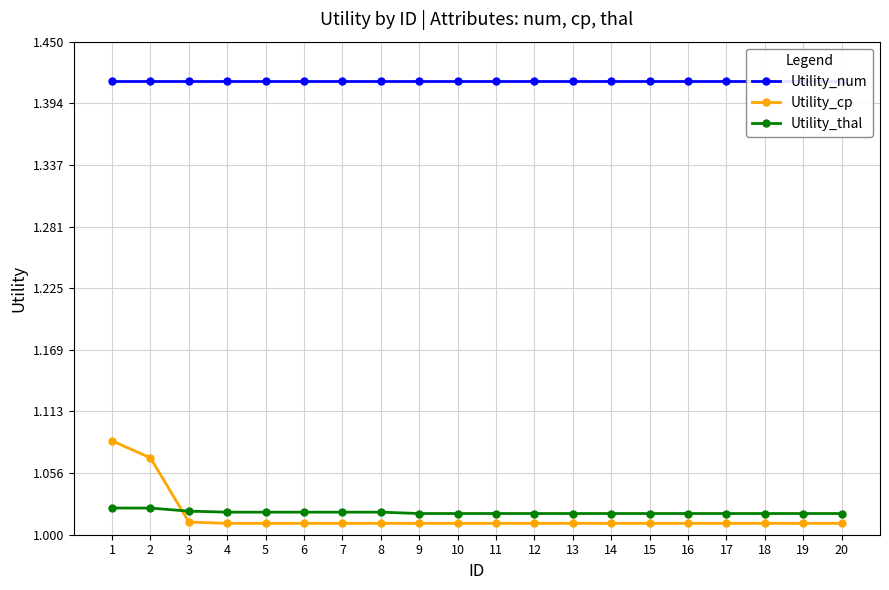

What is the total value across all series at 18?

3.4